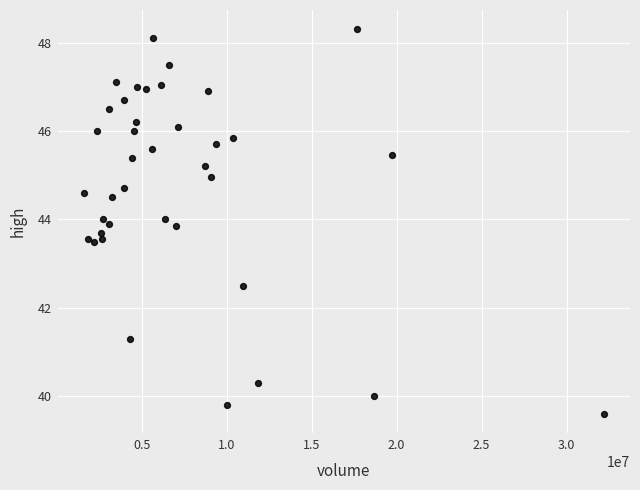

What is the range of X values (max minus min)?

30626370.0